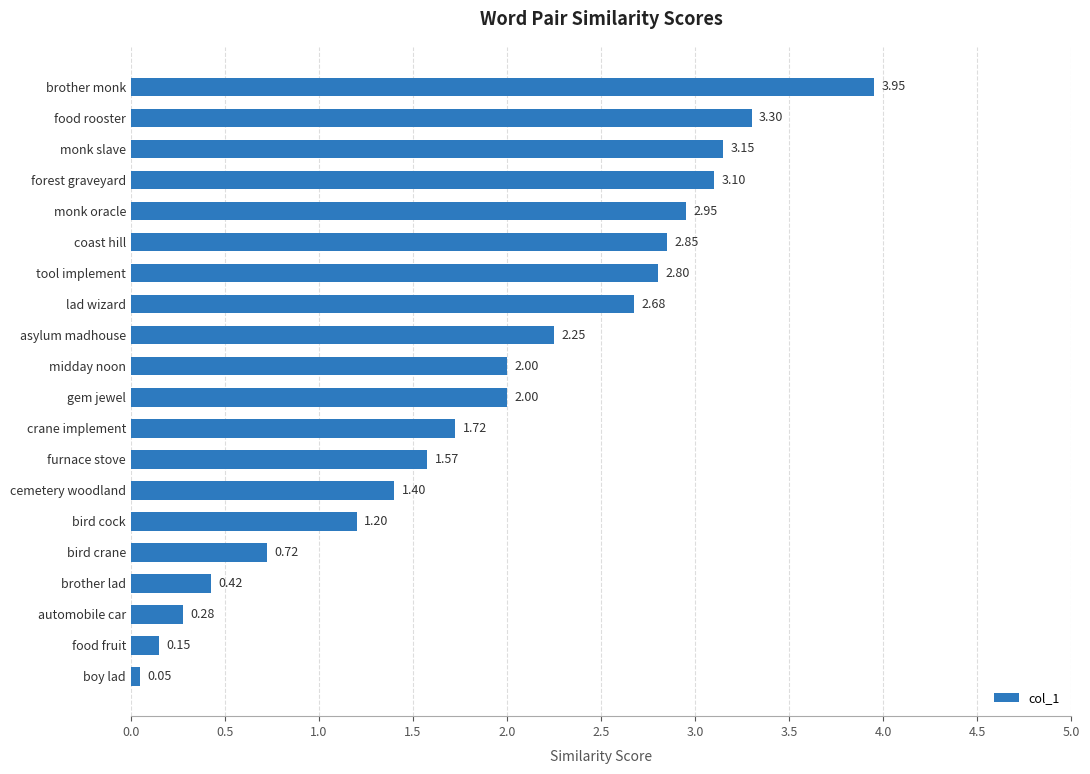

What is the average value?

1.9